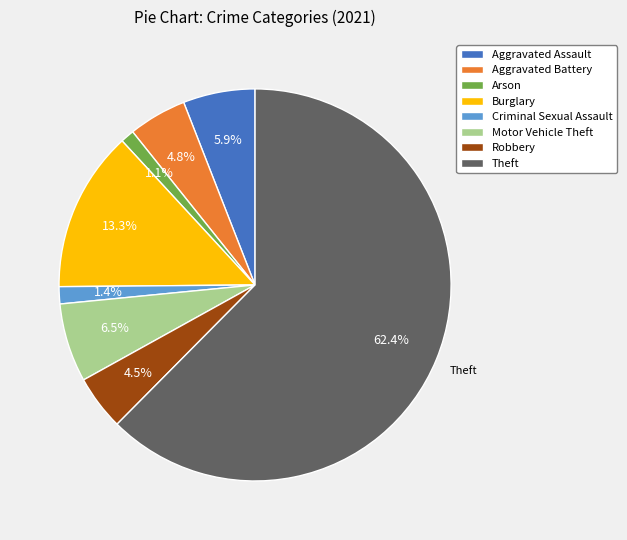

To the nearest percent, what is the difference between the largest and smallest slice percentages?

61%